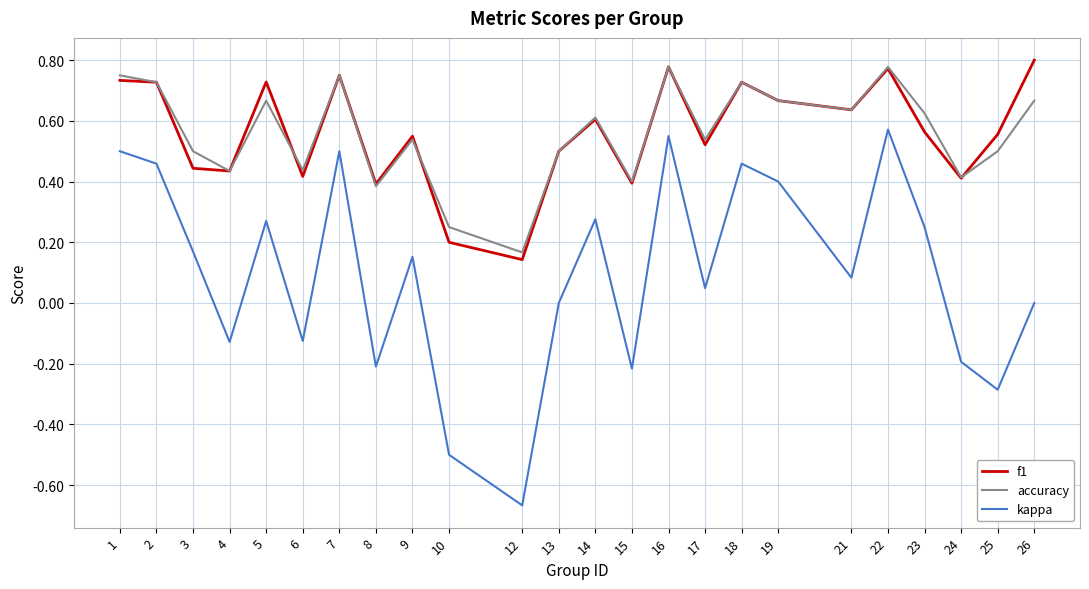

True or false: accuracy and kappa intersect in this chart.

False